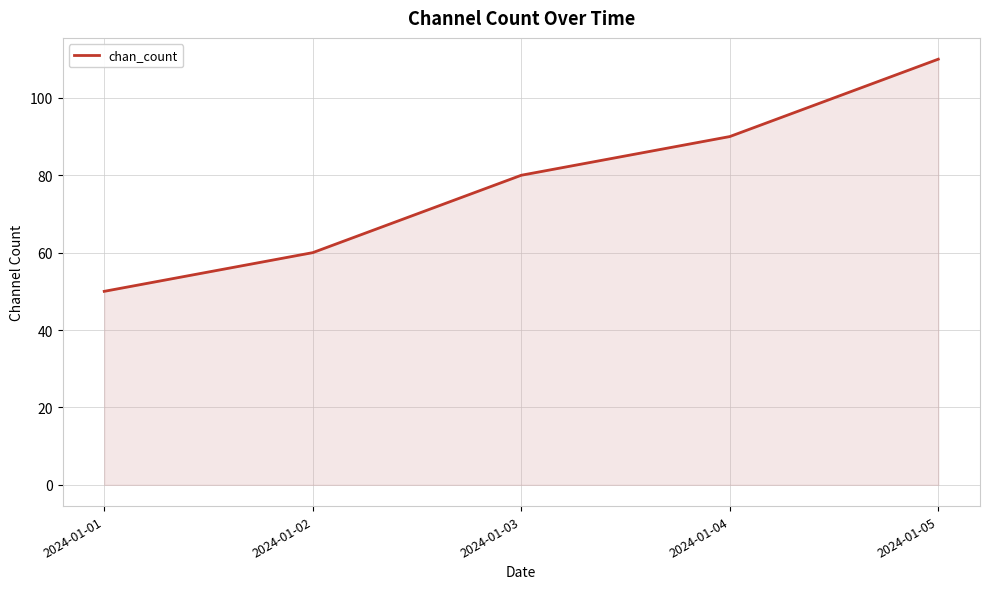

Rank the categories by value from highest to lowest.

2024-01-05, 2024-01-04, 2024-01-03, 2024-01-02, 2024-01-01